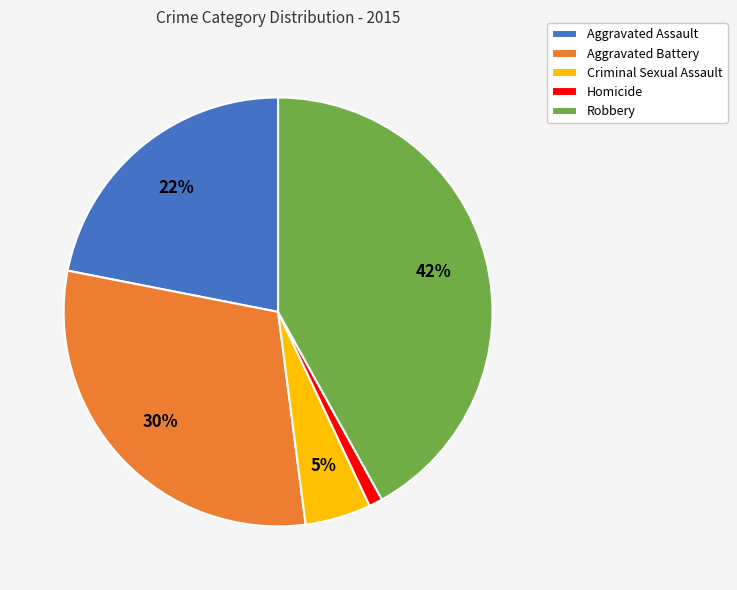

True or false: Aggravated Assault accounts for 22% of the total.

True